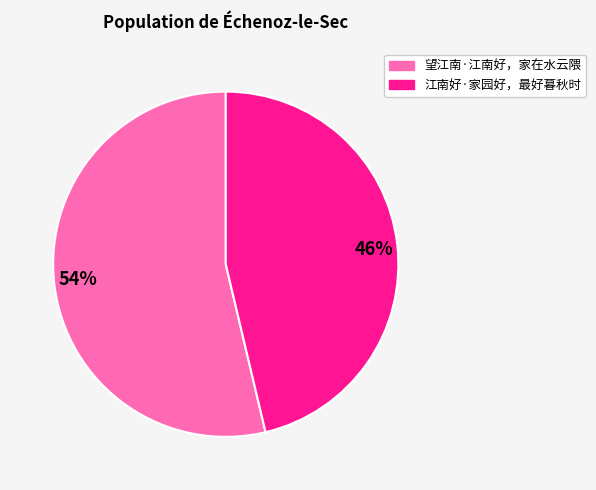

Rank the categories by value from highest to lowest.

望江南·江南好，家在水云隈, 江南好·家园好，最好暮秋时